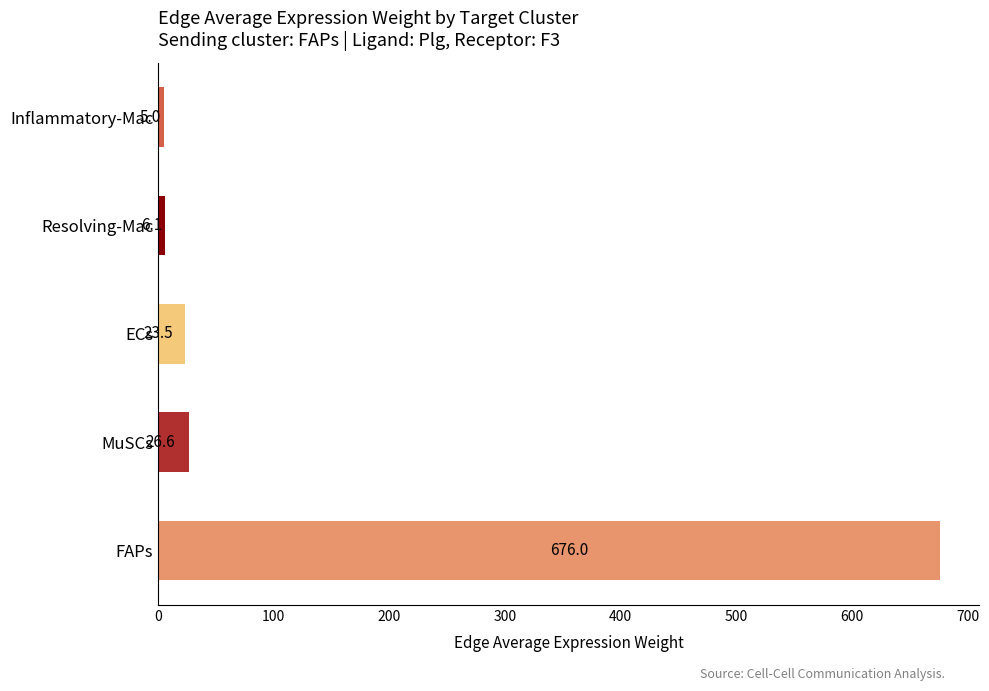

What is the change in value from MuSCs to Inflammatory-Mac?

-21.6